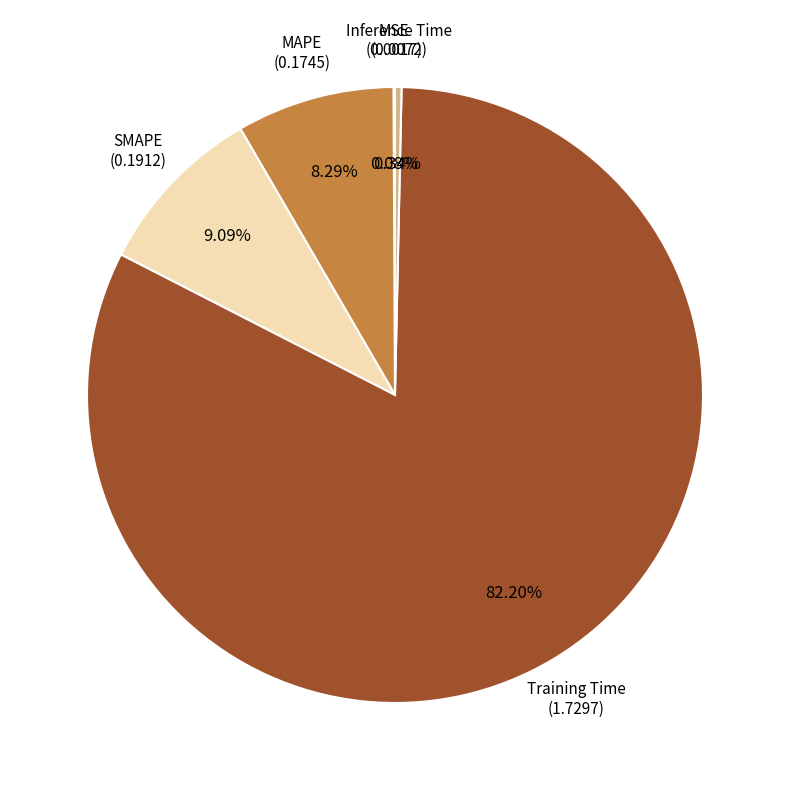

Does MAPE represent more than half of the total?

No